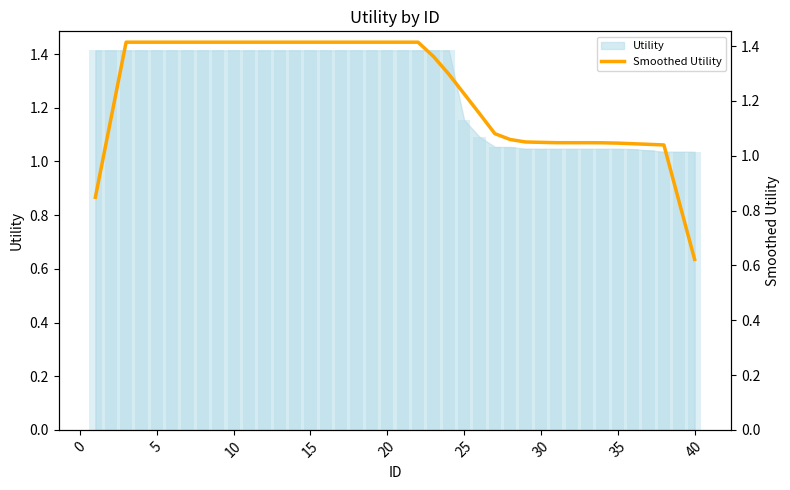

Reading left to right, what are all the values shown in this chart?

0.8	1.1	1.4	1.4	1.4	1.4	1.4	1.4	1.4	1.4	1.4	1.4	1.4	1.4	1.4	1.4	1.4	1.4	1.4	1.4	1.4	1.4	1.4	1.3	1.2	1.2	1.1	1.1	1.1	1.0	1.0	1.0	1.0	1.0	1.0	1.0	1.0	1.0	0.8	0.6